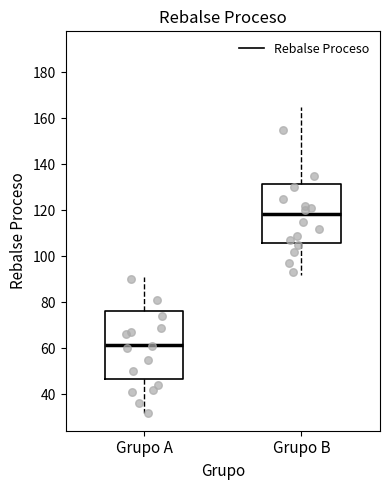

Reading left to right, transcribe this box plot: for each box, give where its median line is, the range the box spans, and where its two whiskers end, as read against the y-axis. The values are not printed on the chart, so give them approximately, as read against the axis.

Grupo A: median 62, box 46 to 76, whiskers 32 to 92
Grupo B: median 118, box 106 to 132, whiskers 92 to 166